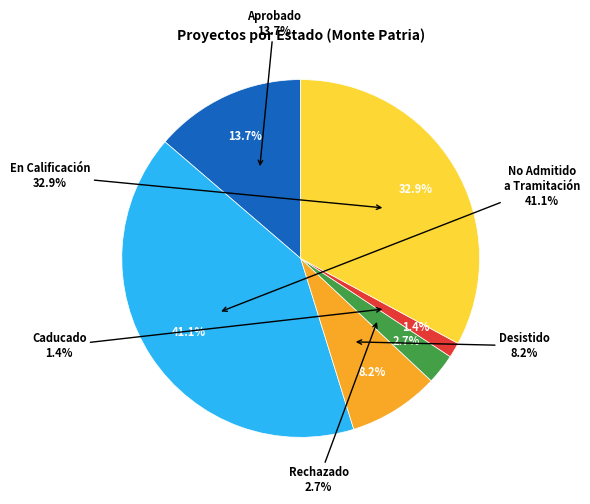

Is there any slice that represents more than half of the pie?

Yes